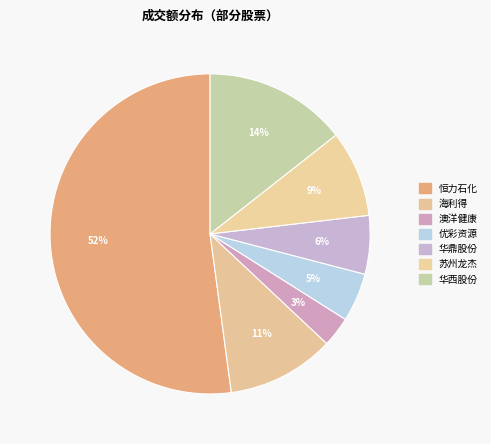

True or false: 华西股份 accounts for 14% of the total.

True